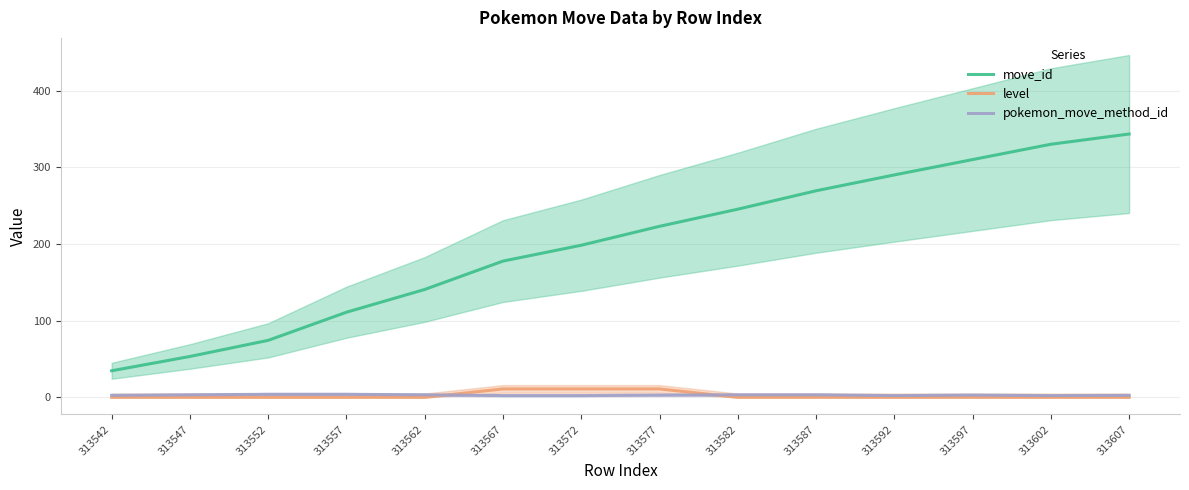

The pokemon_move_method_id series shows 1.3 at 313597. True or false?

False